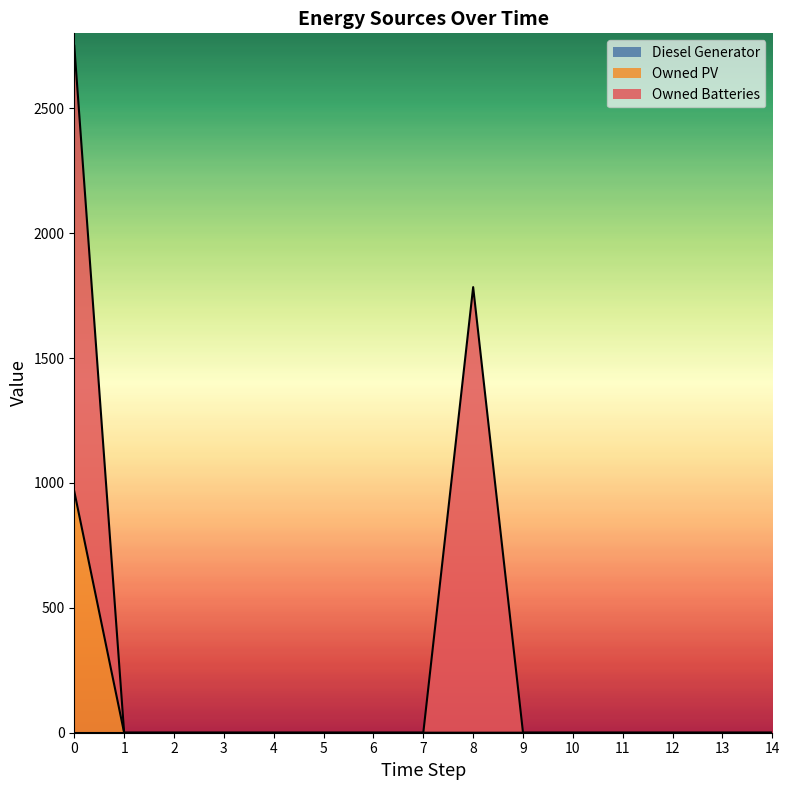

How many lines are shown in the chart?

3